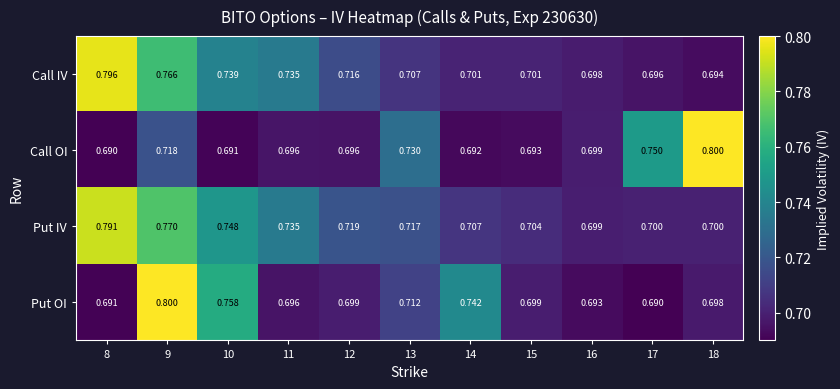

Which series changed the most between 8 and 15?

Call IV